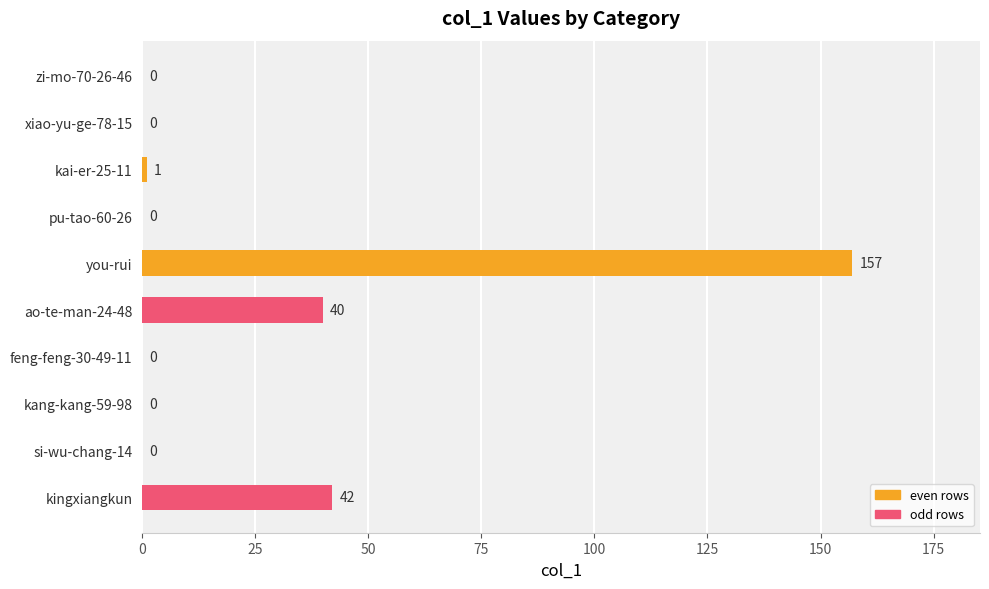

Reading top to bottom, transcribe all the data shown in this chart.

zi-mo-70-26-46=0	xiao-yu-ge-78-15=0	kai-er-25-11=1	pu-tao-60-26=0	you-rui=157	ao-te-man-24-48=40	feng-feng-30-49-11=0	kang-kang-59-98=0	si-wu-chang-14=0	kingxiangkun=42